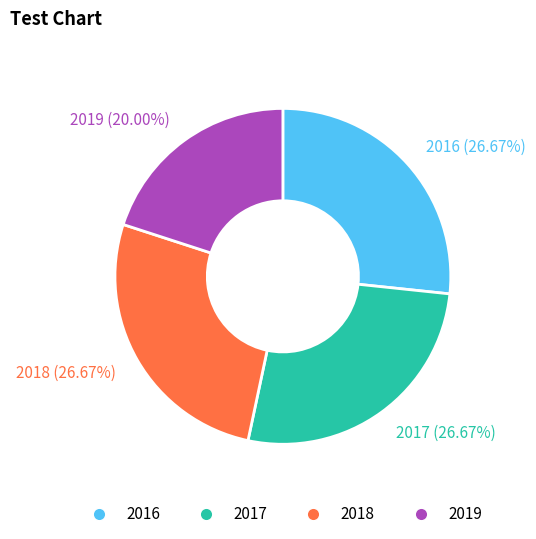

Between 2016 (26.67%) and 2019 (20.00%), which is larger?

2016 (26.67%)